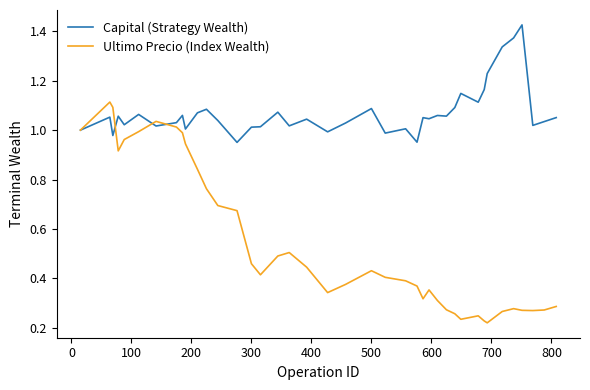

Does the chart display data point markers on the line(s)?

No